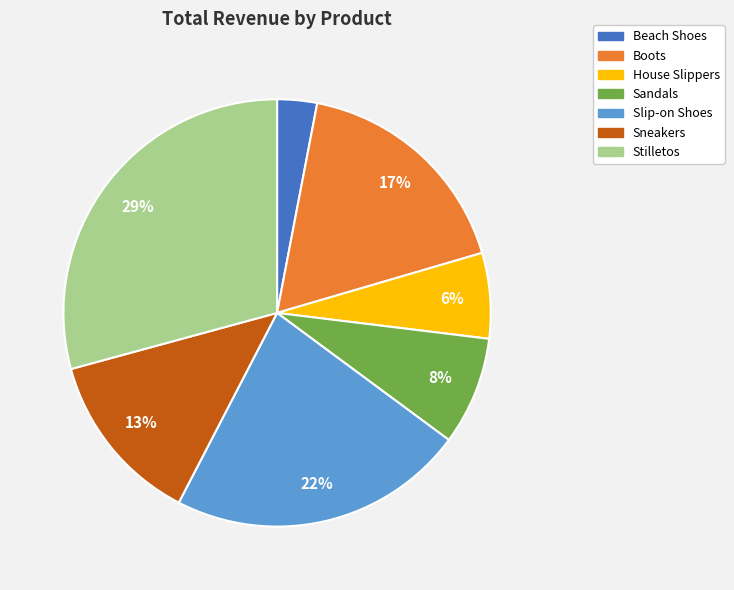

The Sneakers slice represents 13% of the pie. True or false?

True